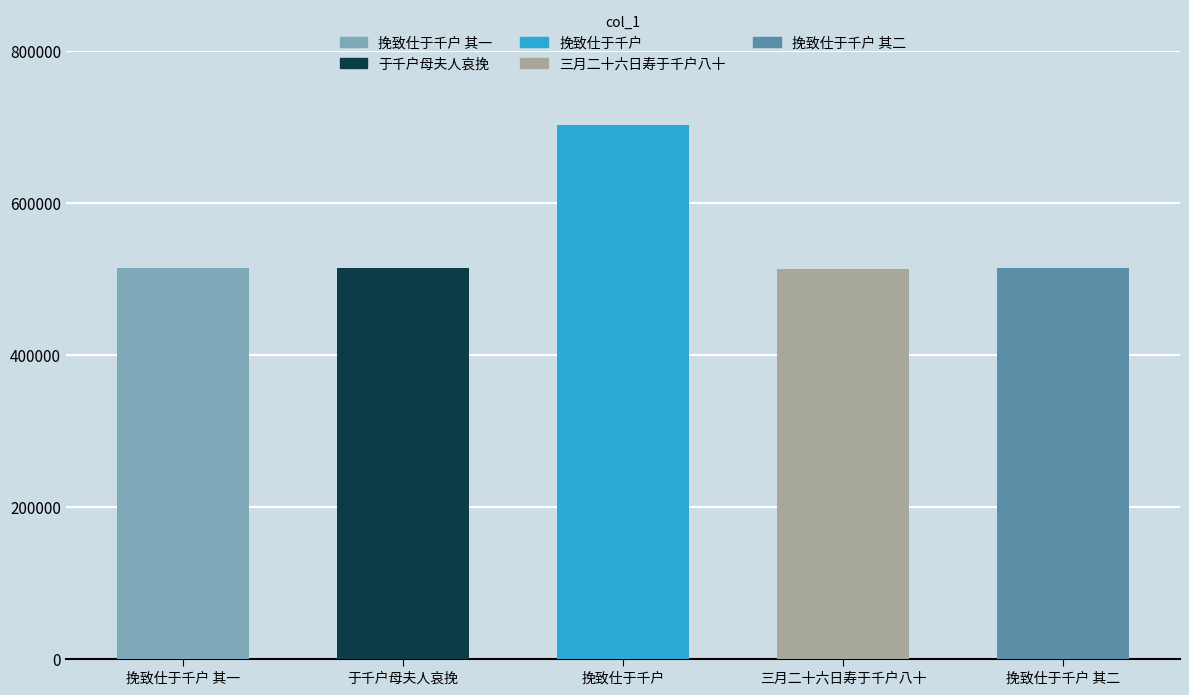

What is the average value?

552146